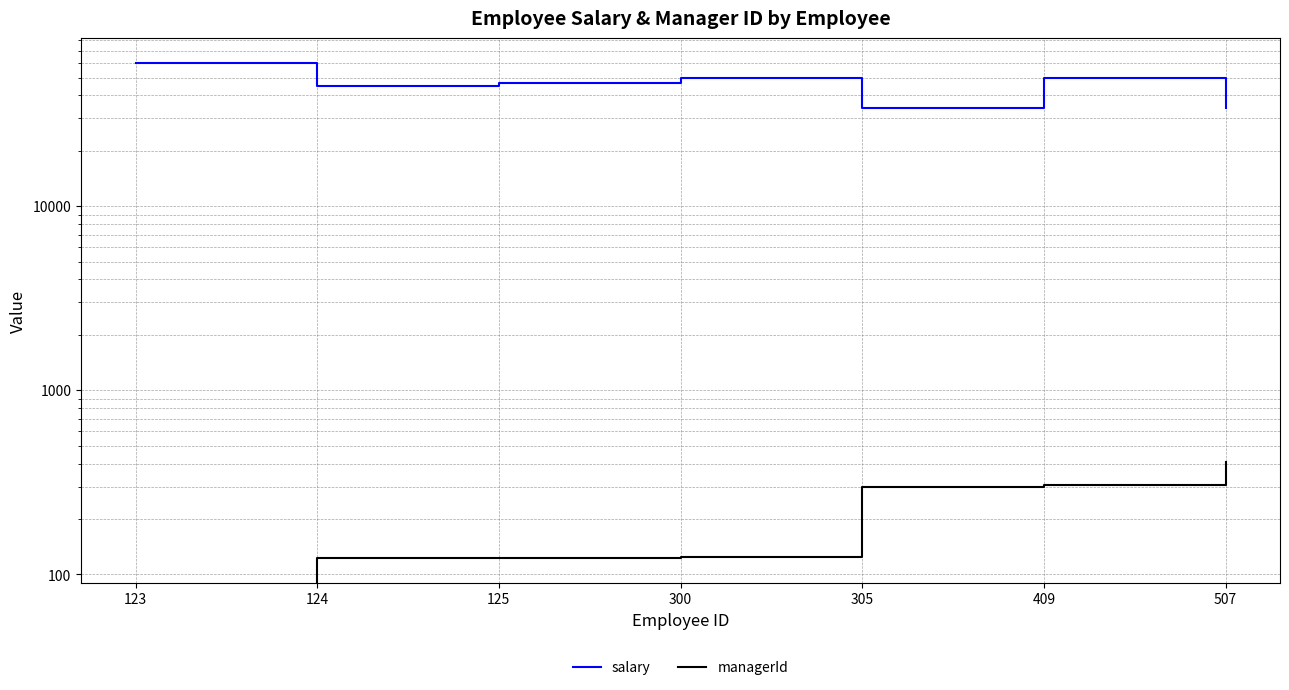

At which label does managerId reach its peak?

507